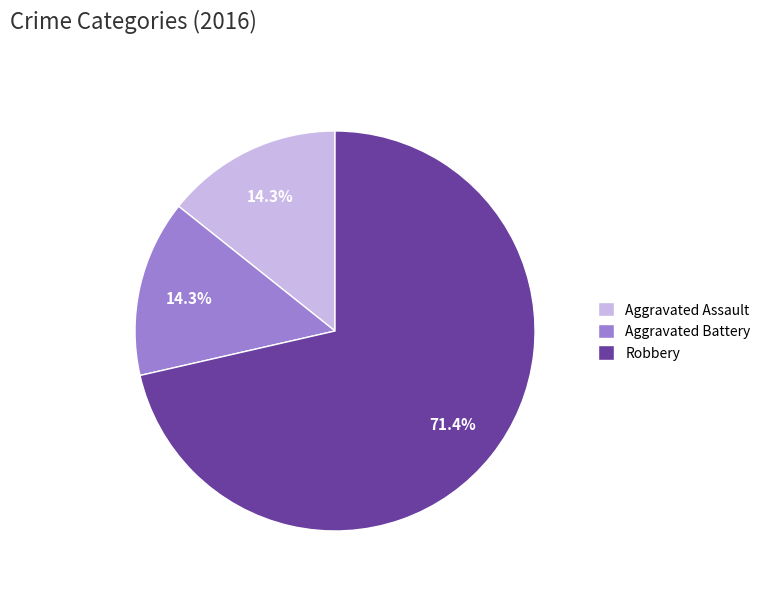

Which slice represents more than half of the pie?

Robbery